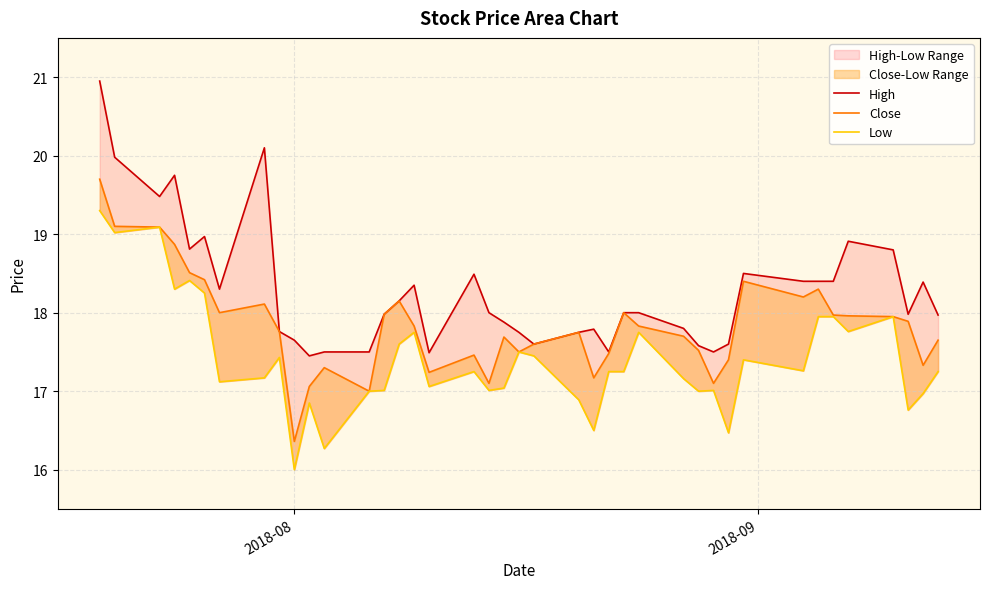

True or false: High has more than 2 interior local peaks.

True